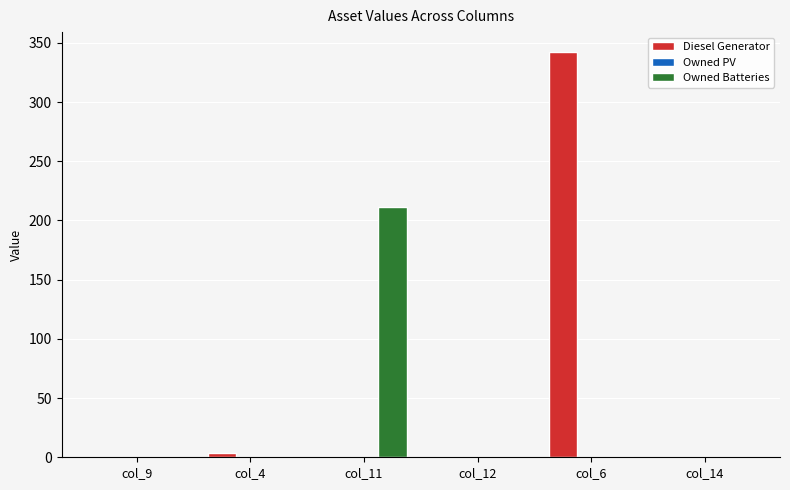

The Owned Batteries series shows 0 at col_12. True or false?

True